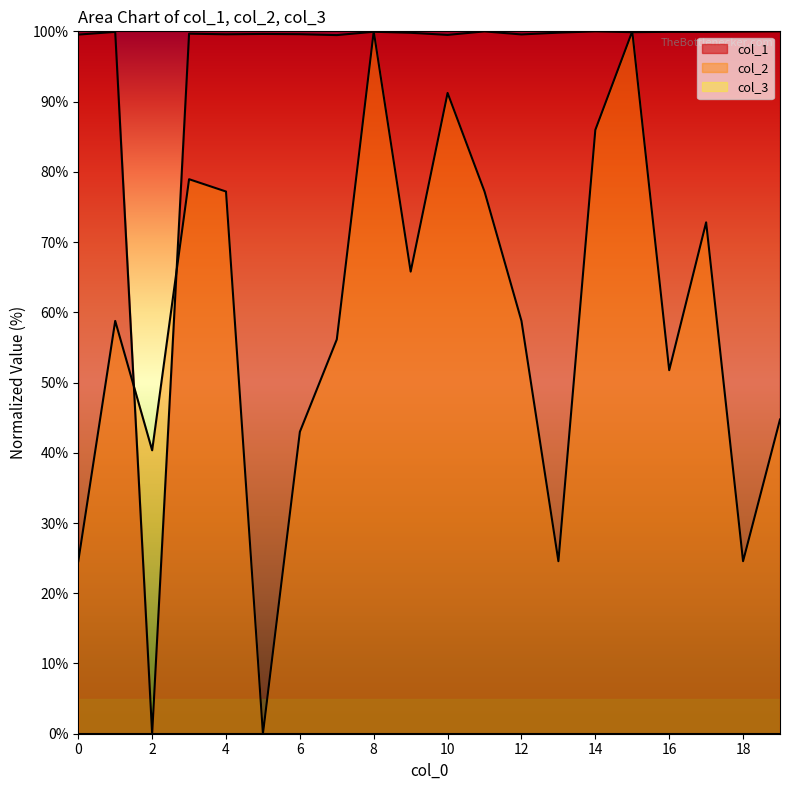

Which label corresponds to the largest value in the chart?

19